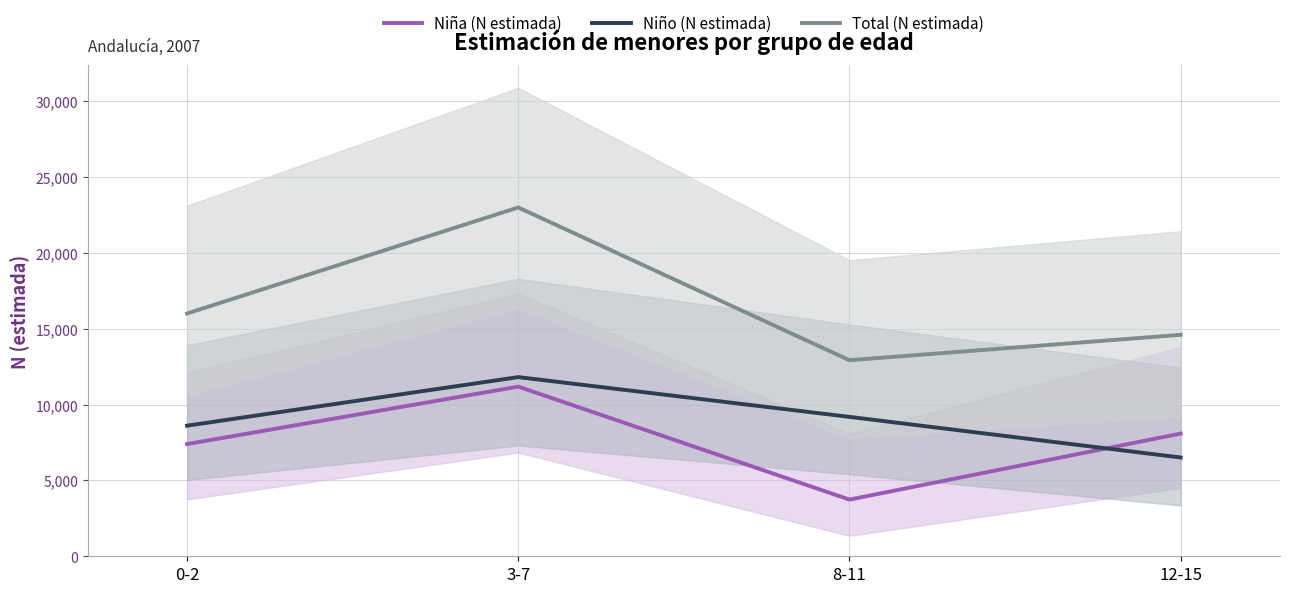

What is the difference between the second highest and second lowest values in the Niño (N estimada) series?

579